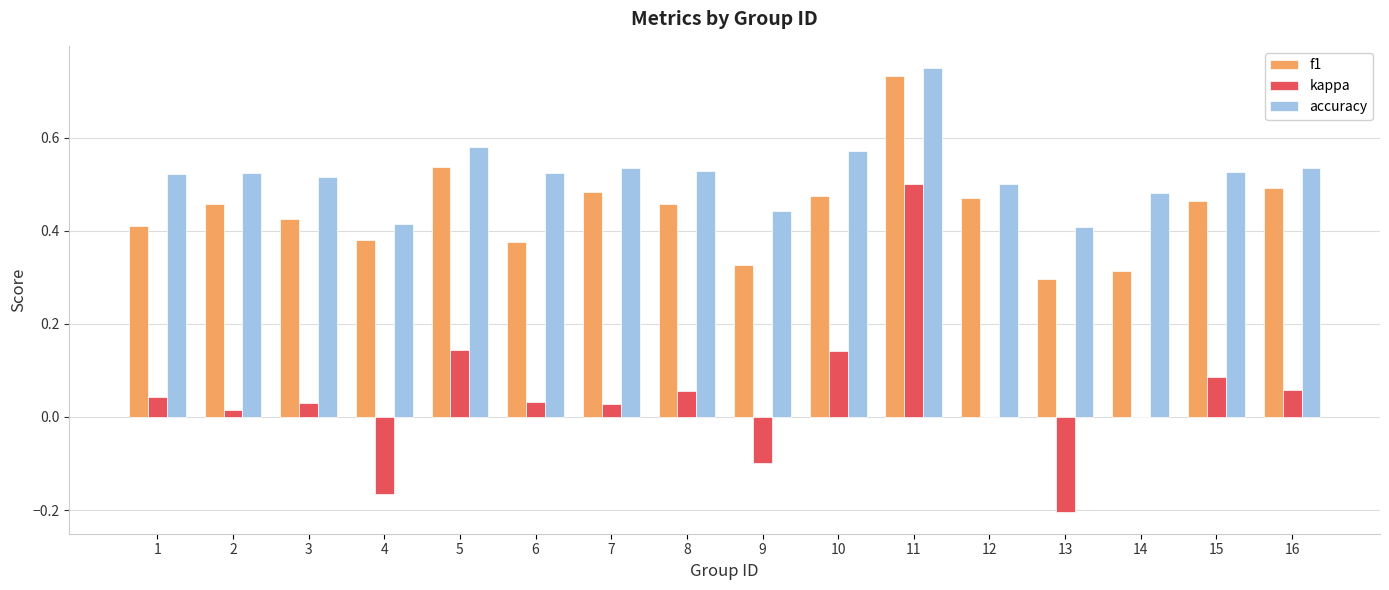

Which category has the highest value across all series?

11